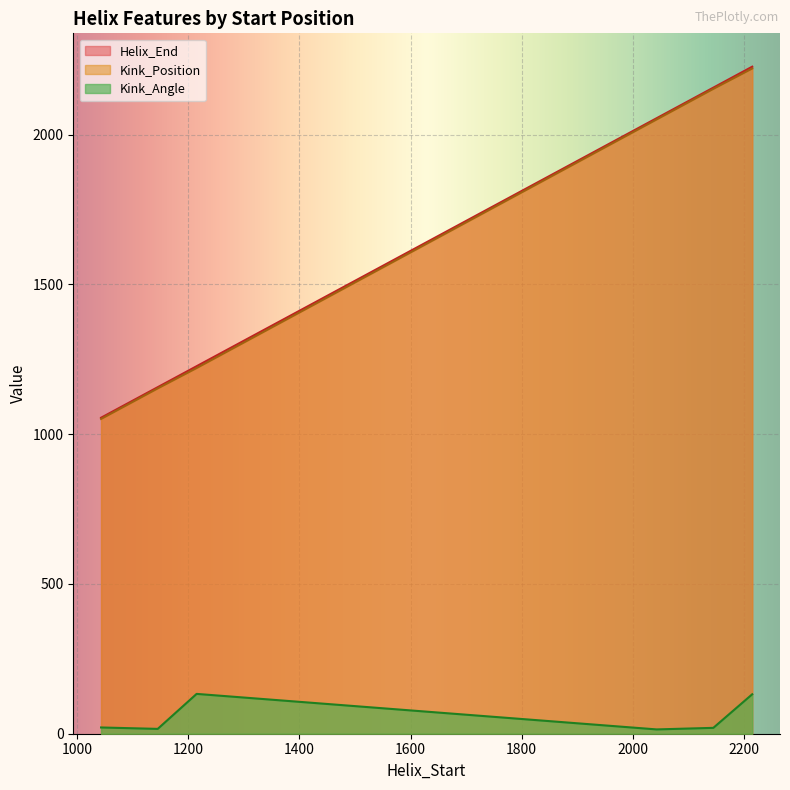

What value does the Kink_Position series have at 2215, to the nearest 100?

2200